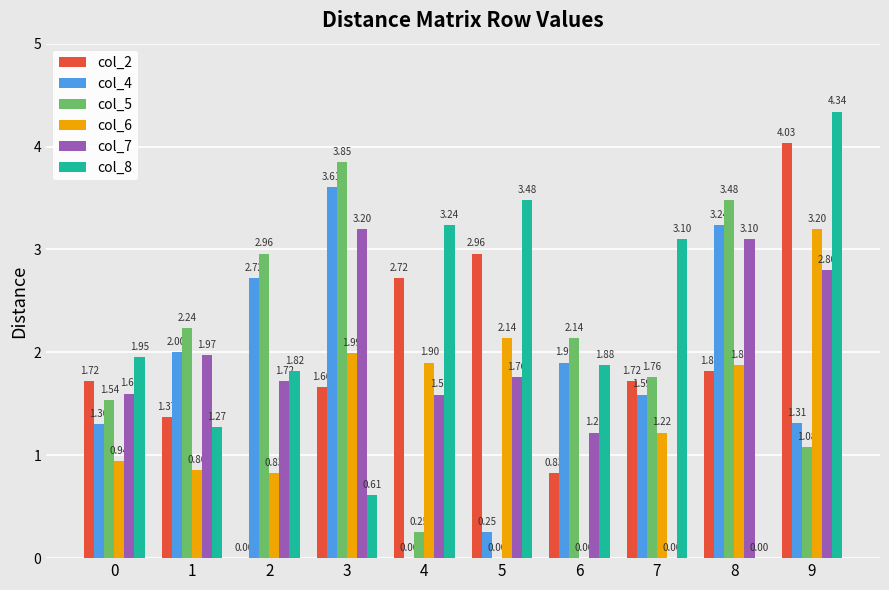

At which category is the sum across all series the highest?

9